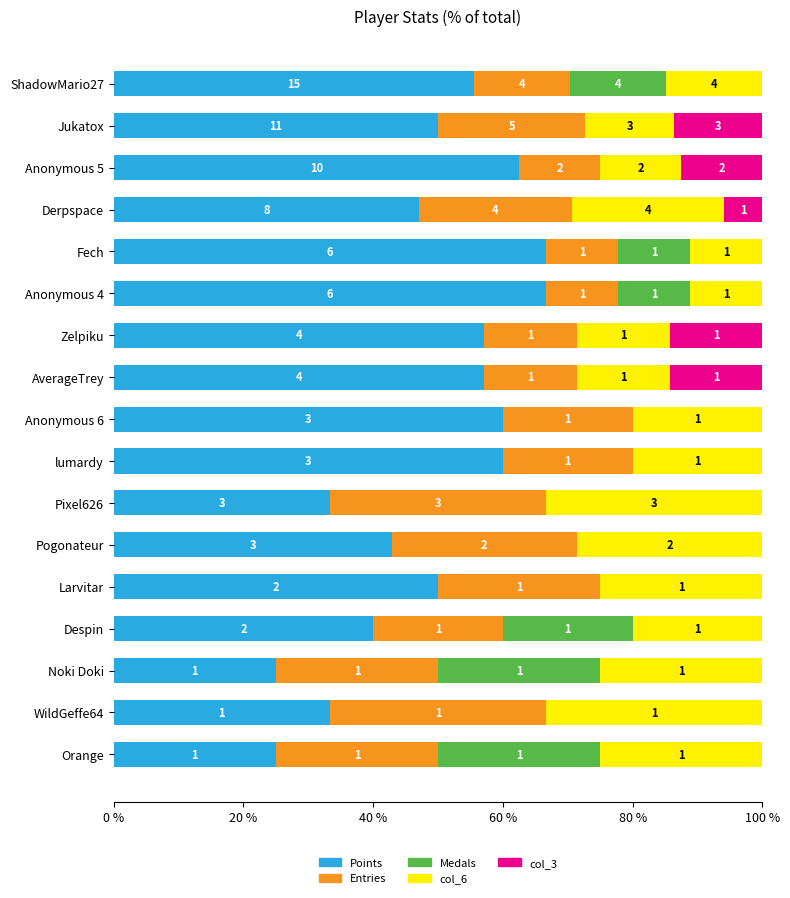

What are all the series names shown in the legend?

Points, Entries, Medals, col_6, col_3